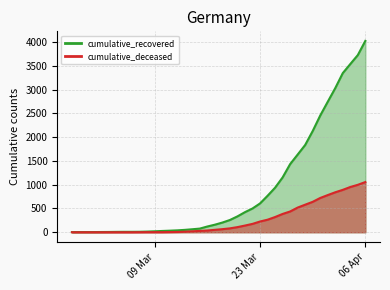

True or false: cumulative_recovered and cumulative_deceased intersect in this chart.

False